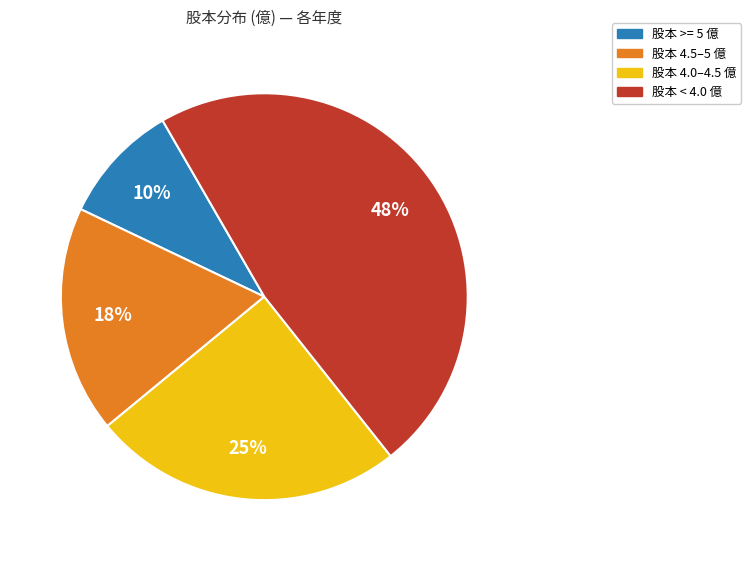

How many segments does this pie chart have?

4